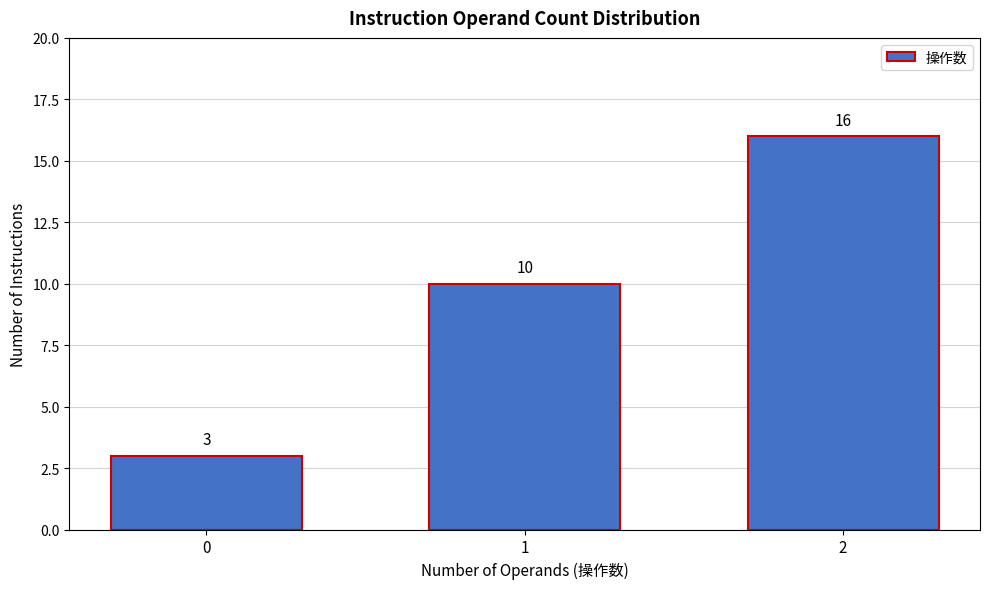

Reading right to left, extract all data points from this chart.

16	10	3